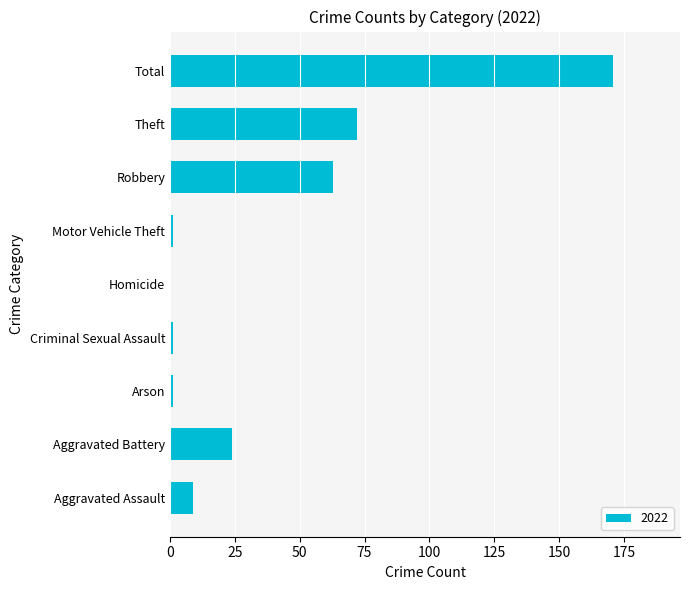

Which has a higher value, Criminal Sexual Assault or Aggravated Assault?

Aggravated Assault